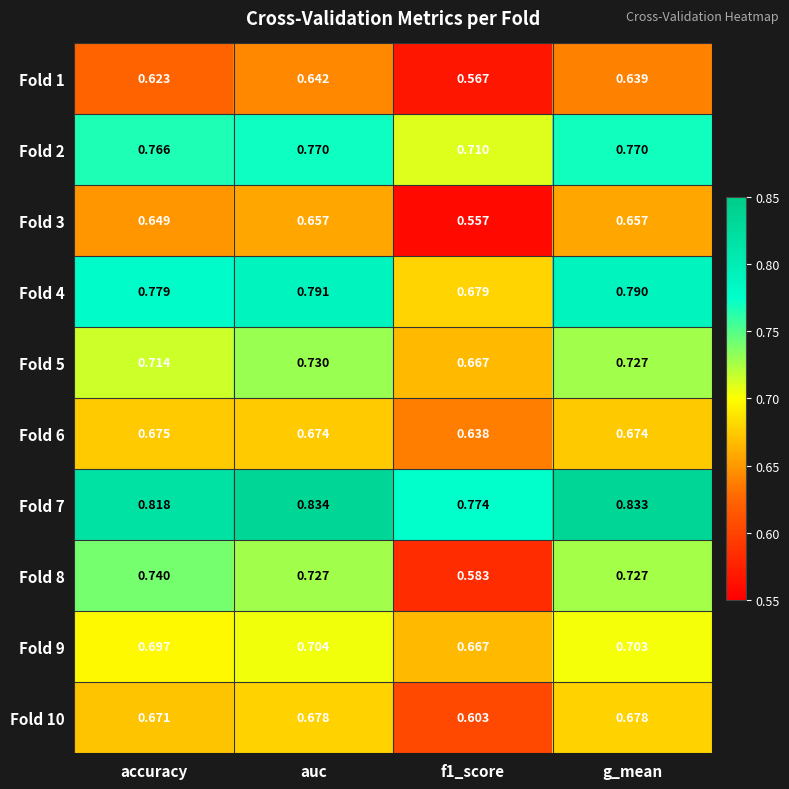

At how many categories does at least one series exceed 0?

4